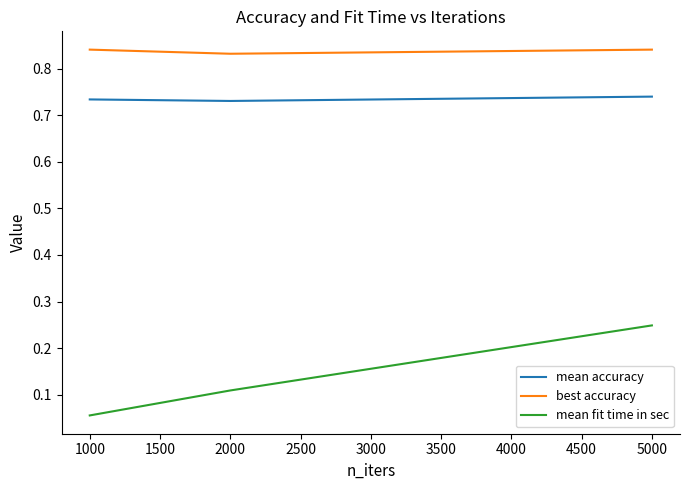

Which series has the largest total across all categories?

best accuracy